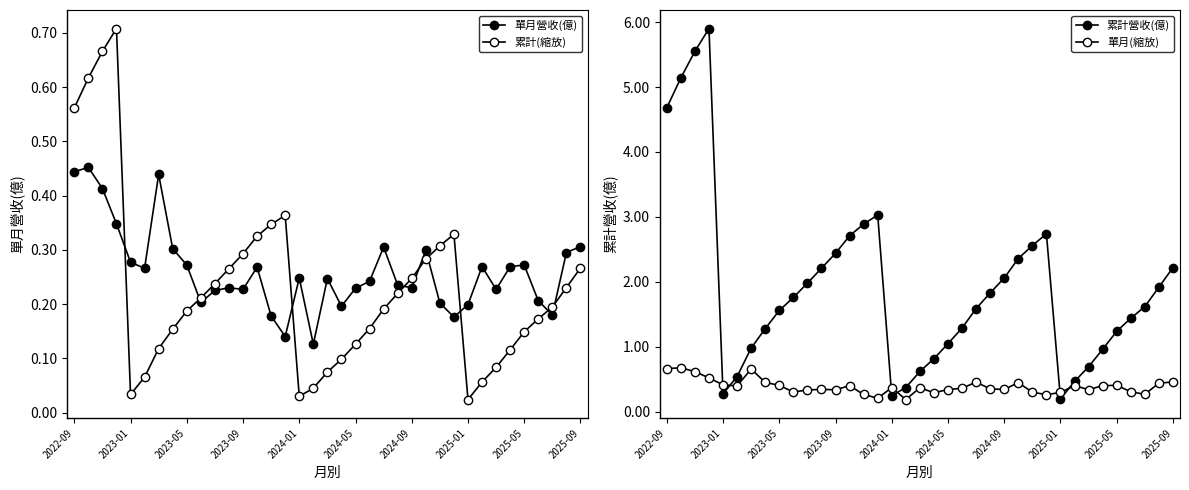

After their last crossing, which series has the higher values: 單月(縮放) or 累計營收(億)?

累計營收(億)